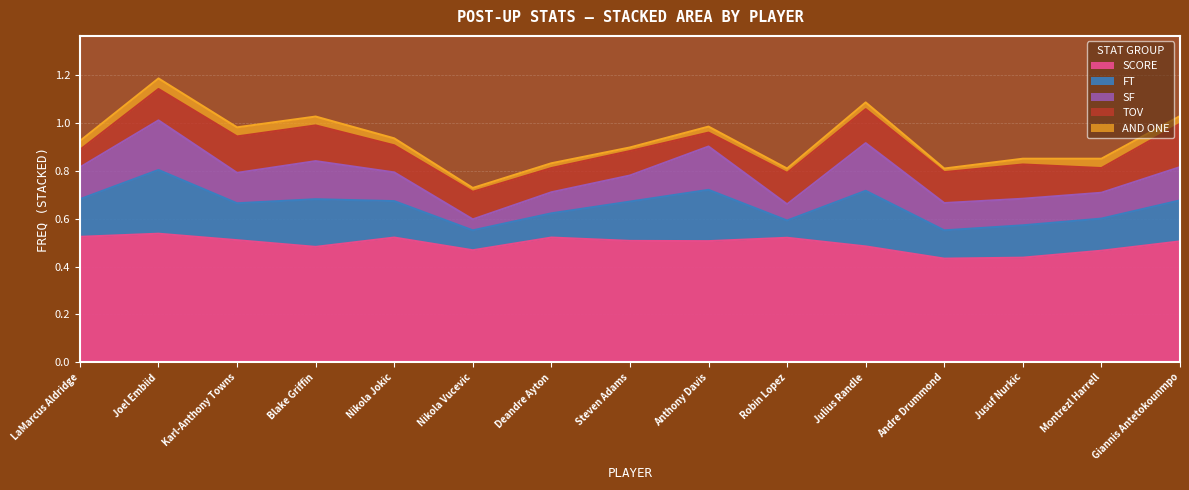

What value does the SCORE series have at Jusuf Nurkic?

0.4